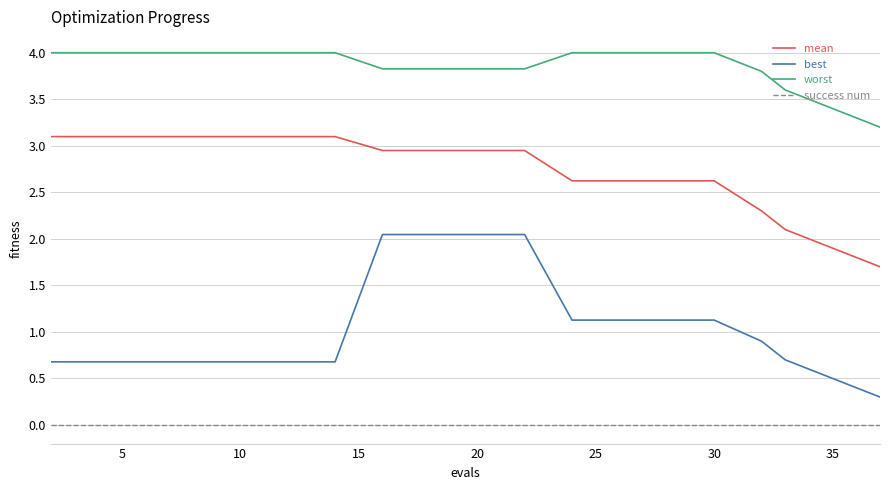

List the series in order of their peak value, highest first.

worst, mean, best, success num